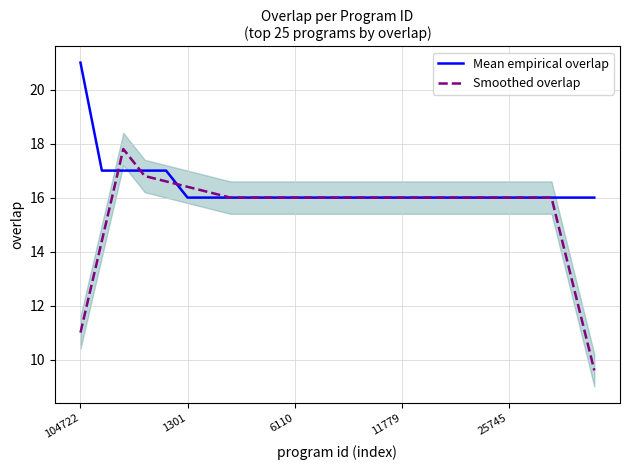

What are all the series names shown in the legend?

Mean empirical overlap, Smoothed overlap